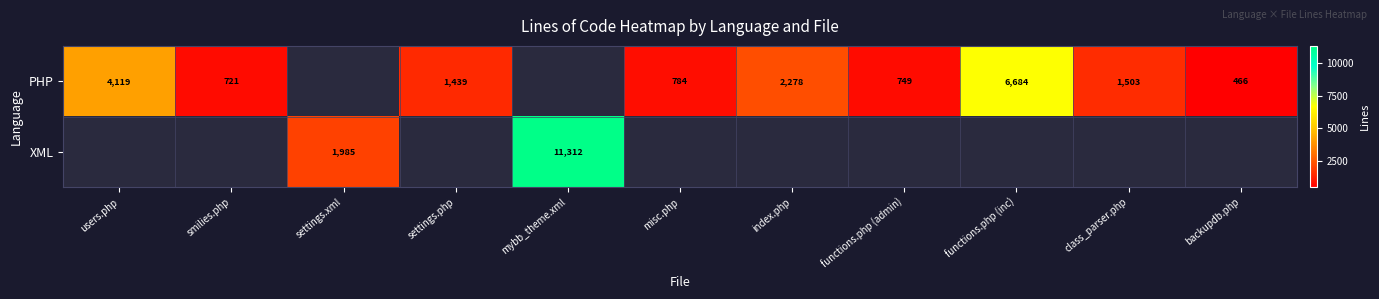

The value of XML at settings.xml is 3439. True or false?

False